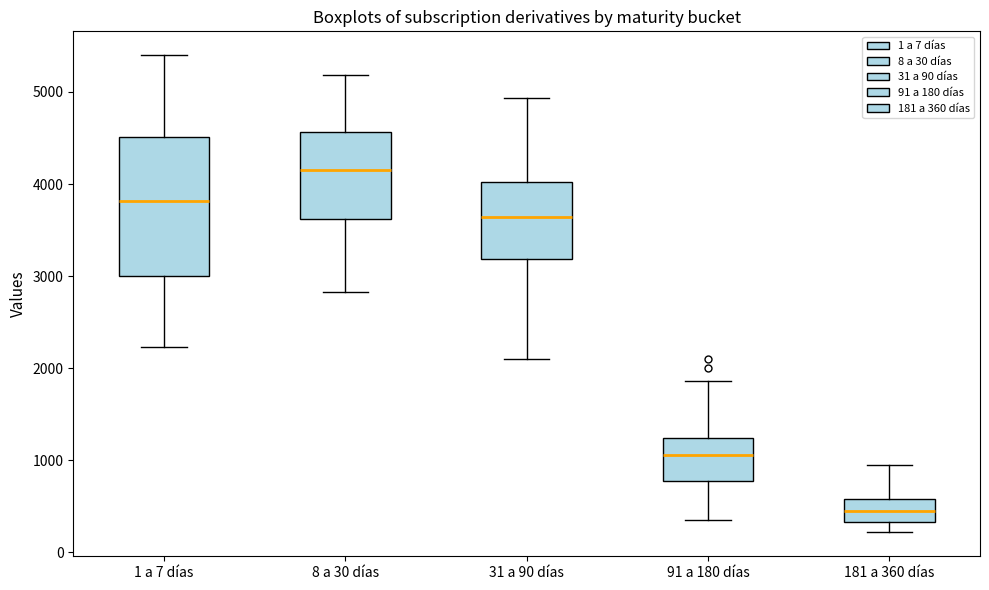

Which box's median line is the lowest?

181 a 360 días